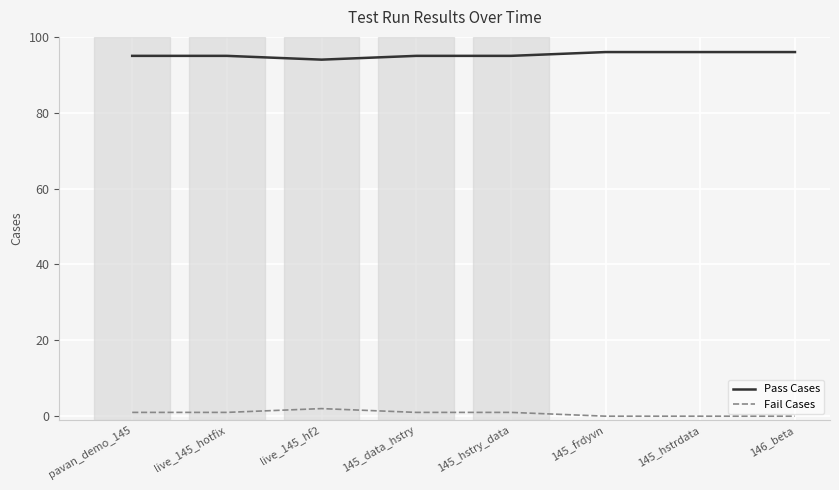

Which series has the largest total across all categories?

Pass Cases